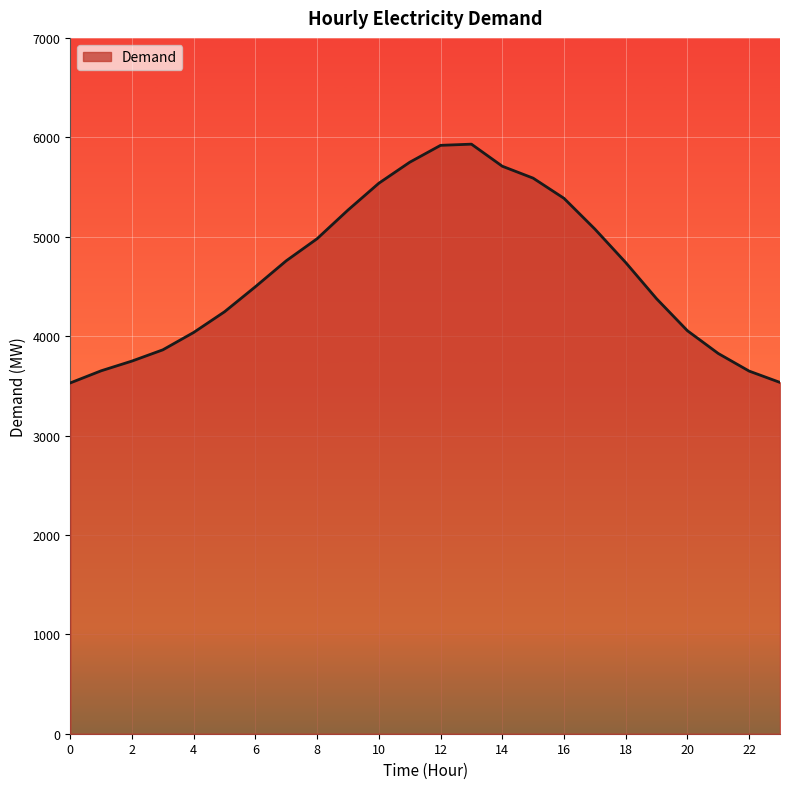

What is the difference between the maximum and minimum values?

2402